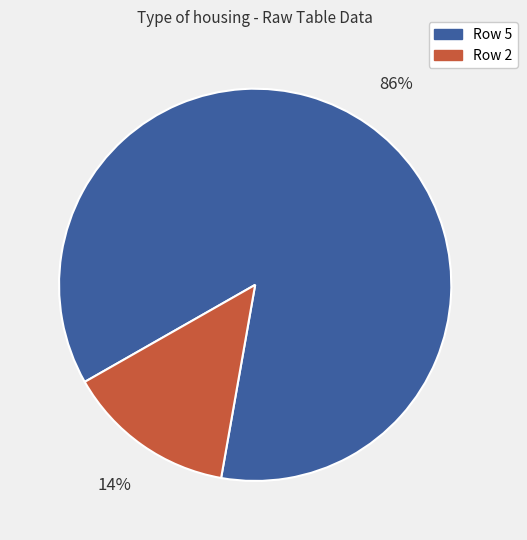

To the nearest percent, what is the difference between the largest and smallest slice percentages?

72%